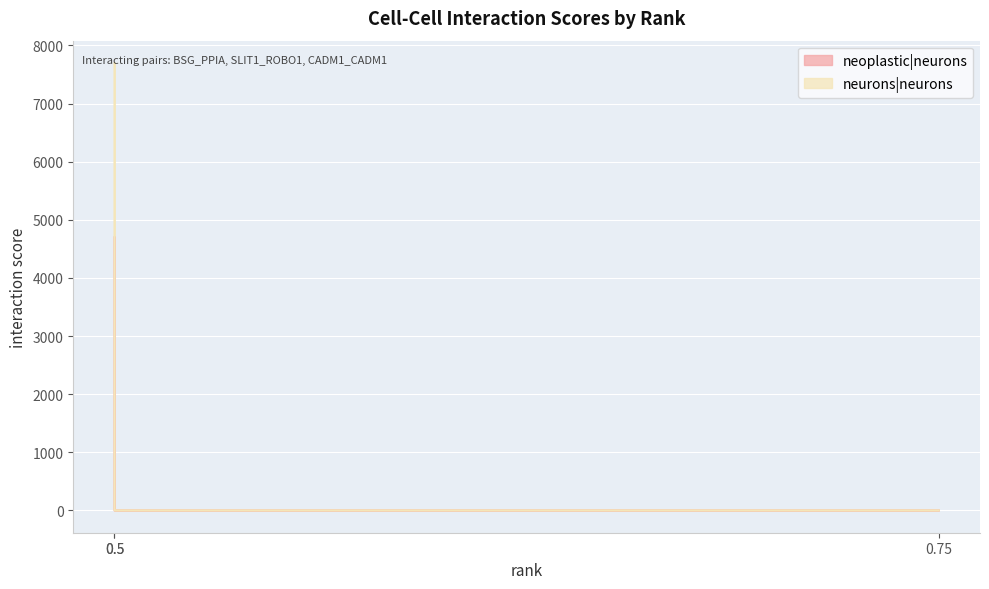

What is the highest value of the neurons|neurons series?

7697.0